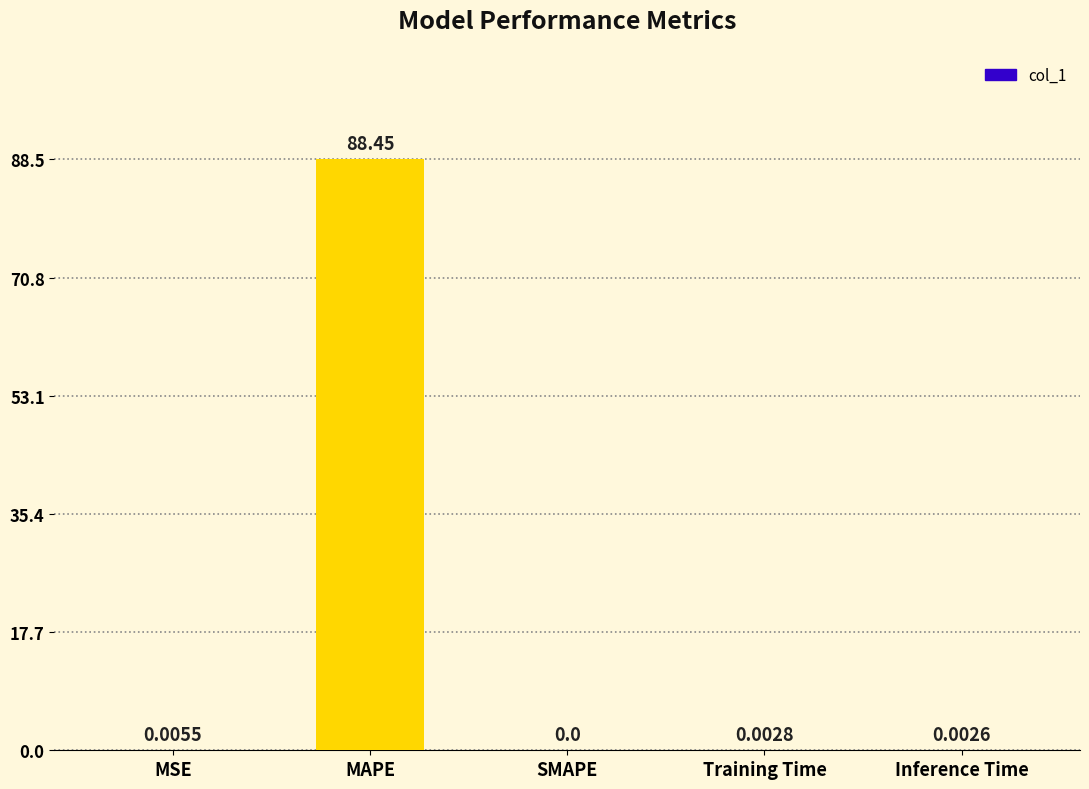

What is the average value?

17.7